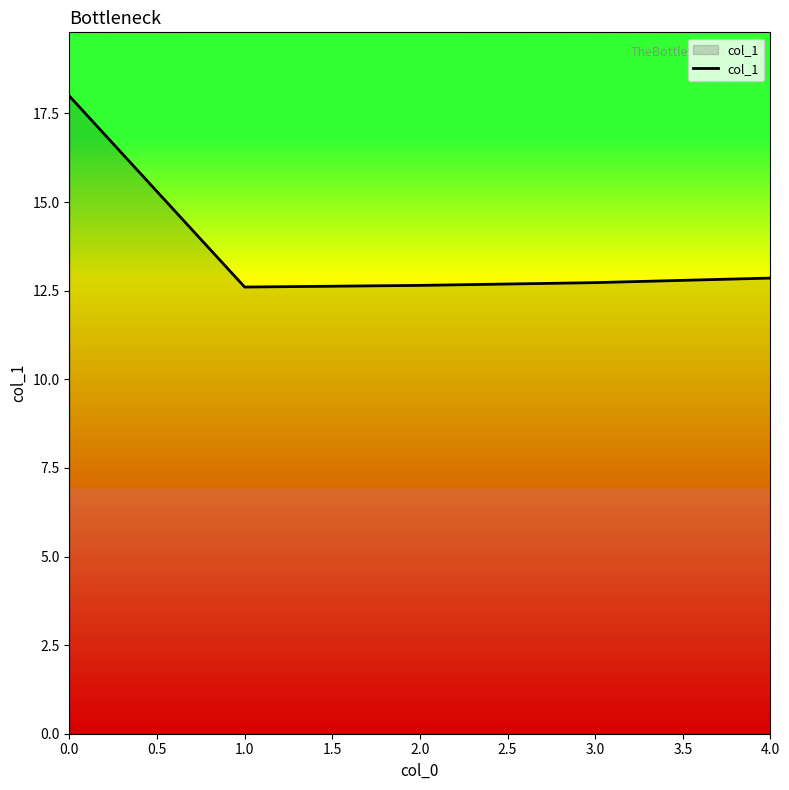

The chart shows a value of 3.0 at 2.0. True or false?

False